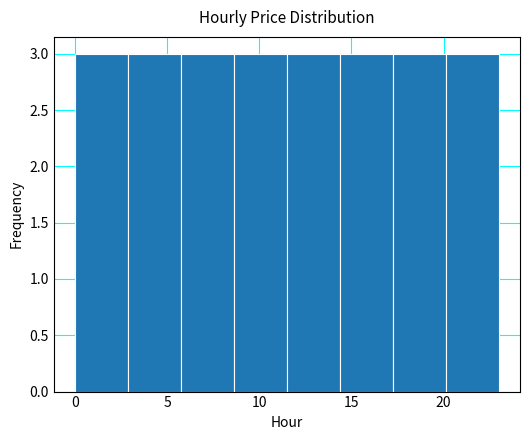

Reading left to right, transcribe this chart: for each bar, give the range it covers on the x-axis and its height. Neither the bar edges nor the heights are printed on the chart, so give them approximately, as read against the axes.

0.0 to 3.0: 3
3.0 to 6.0: 3
6.0 to 8.5: 3
8.5 to 11.5: 3
11.5 to 14.5: 3
14.5 to 17.5: 3
17.5 to 20.0: 3
20.0 to 23.0: 3